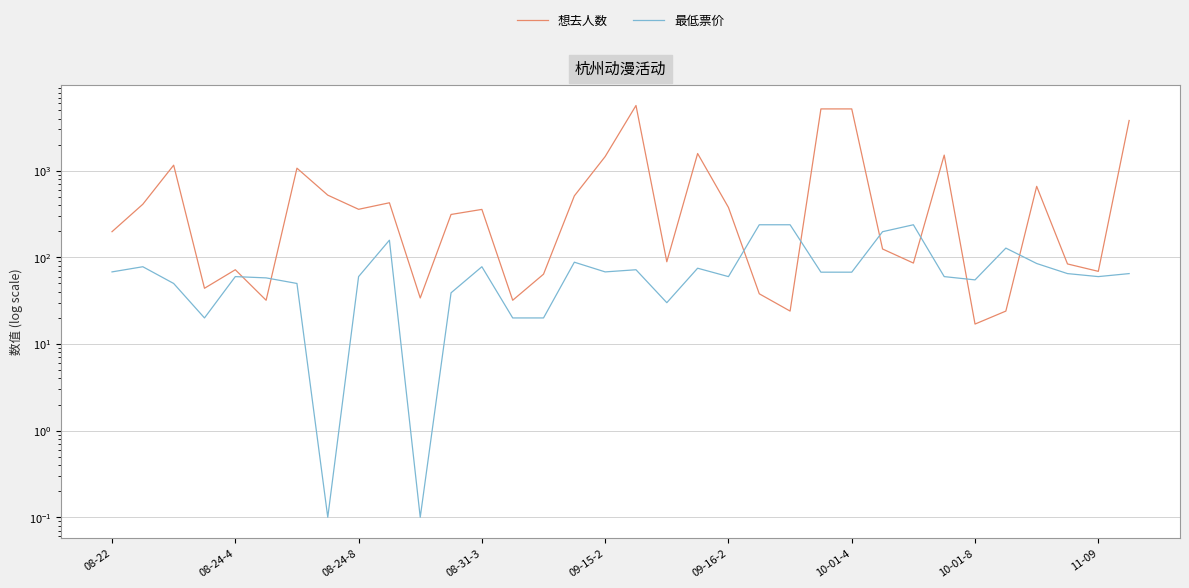

What is the difference between the second highest and minimum values in the 想去人数 series?

5158.0